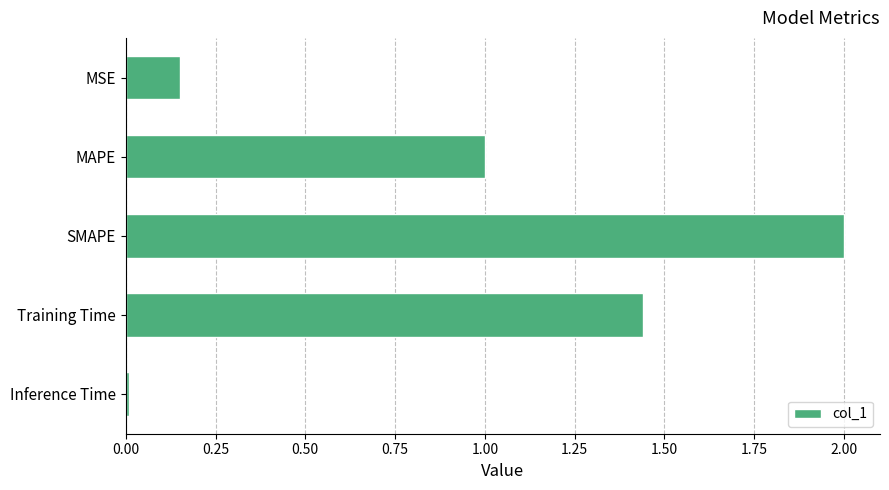

What is the sum of all values?

4.6